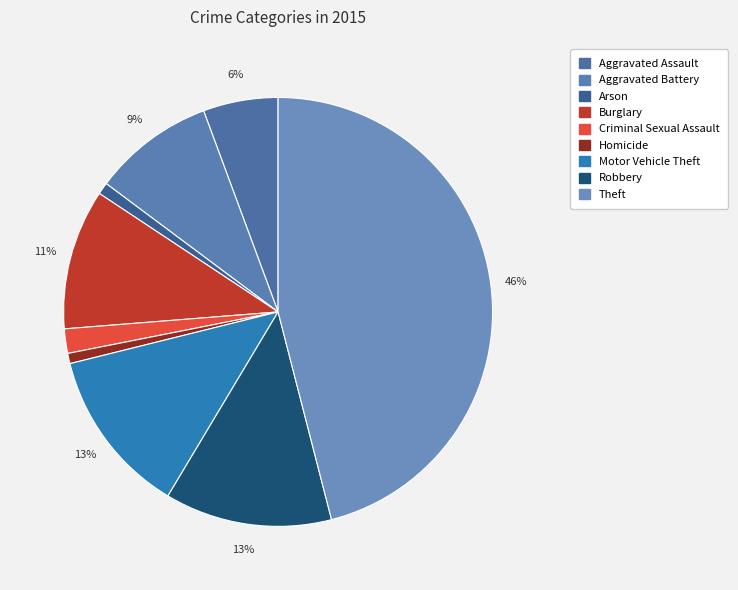

The Homicide slice represents 1% of the pie. True or false?

True